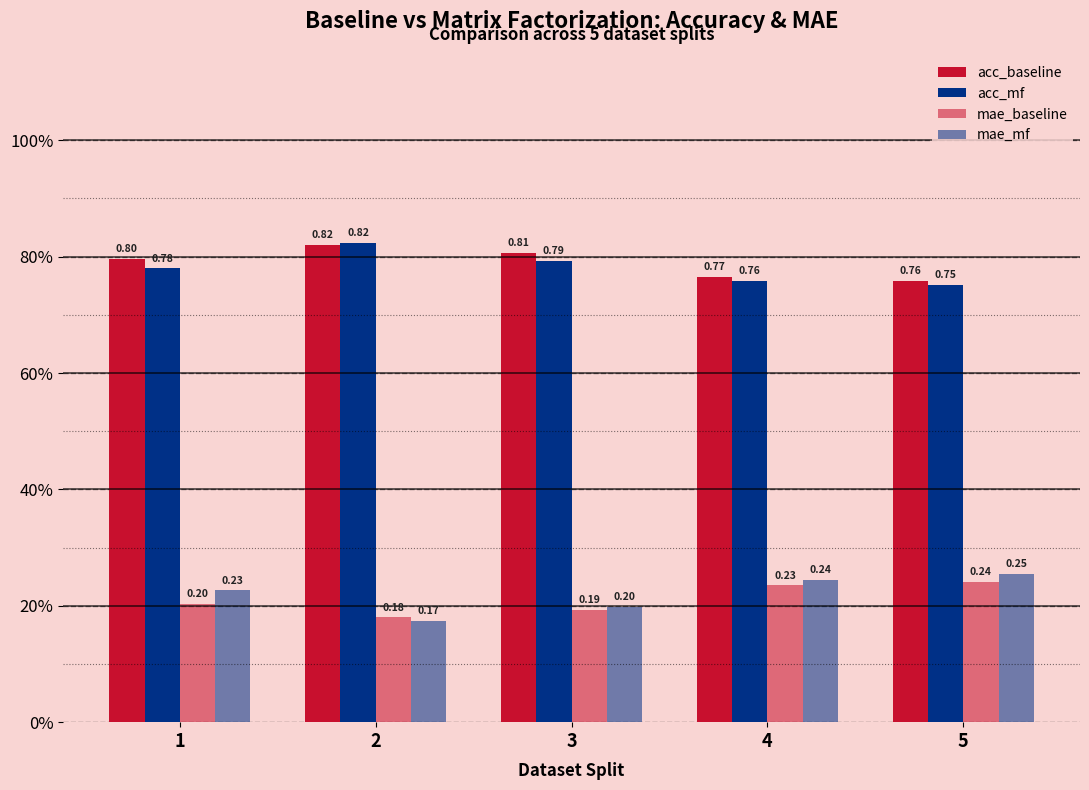

What is the sum of the mae_mf values at 1 and 2?

0.4